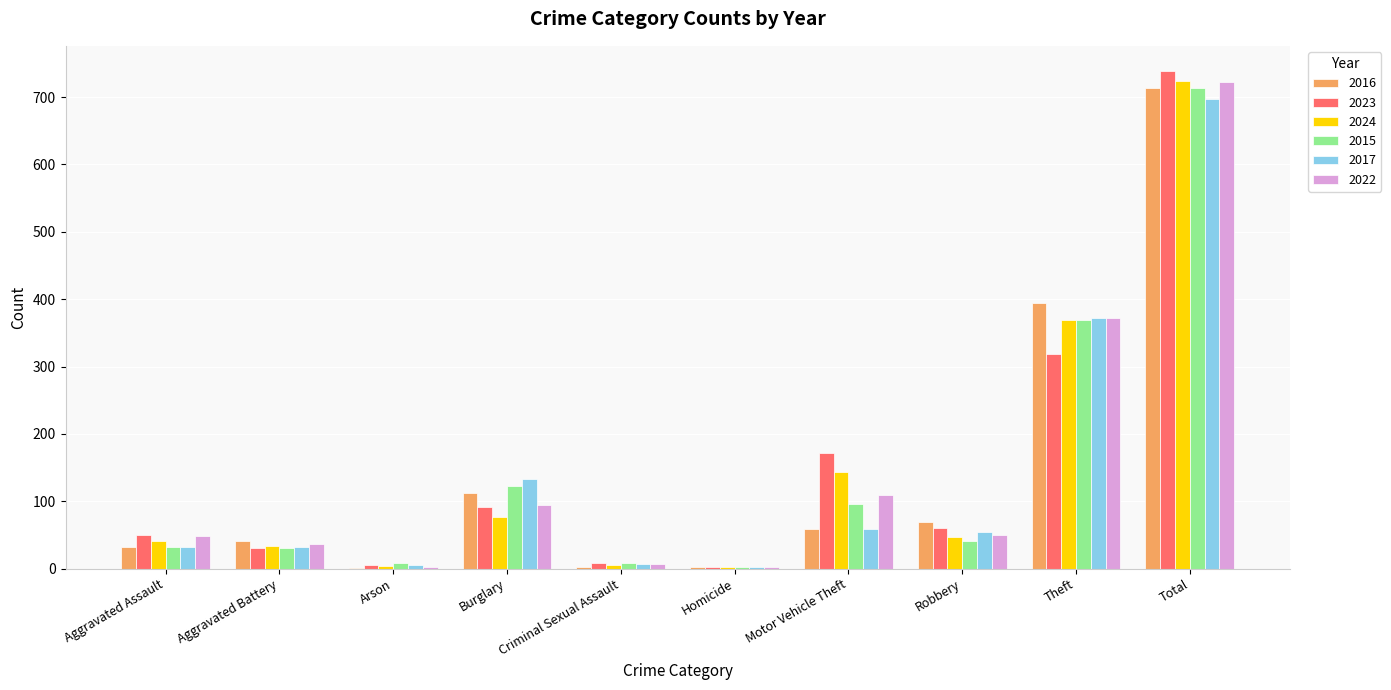

Does the chart contain stacked bars?

No